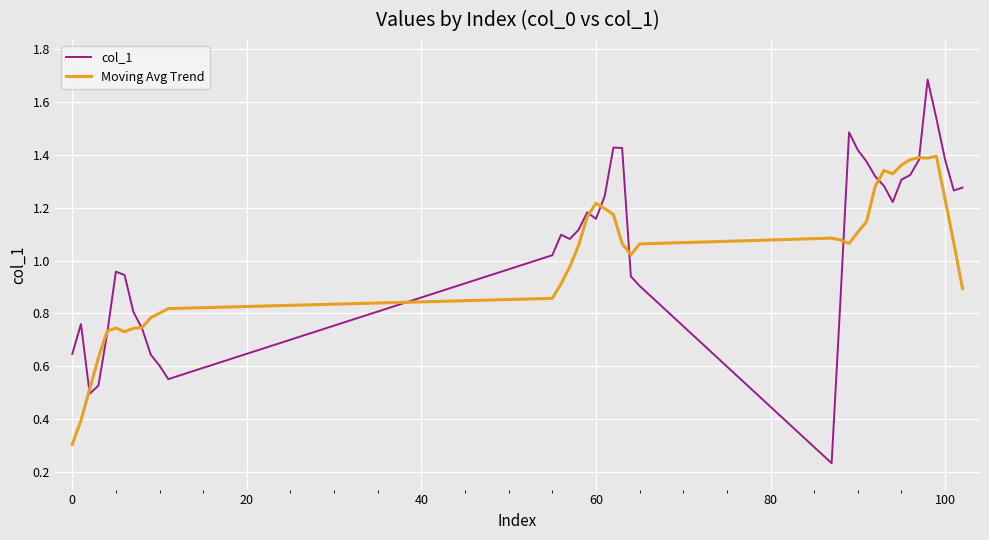

Rank the series by their maximum value, from highest to lowest.

col_1, Moving Avg Trend